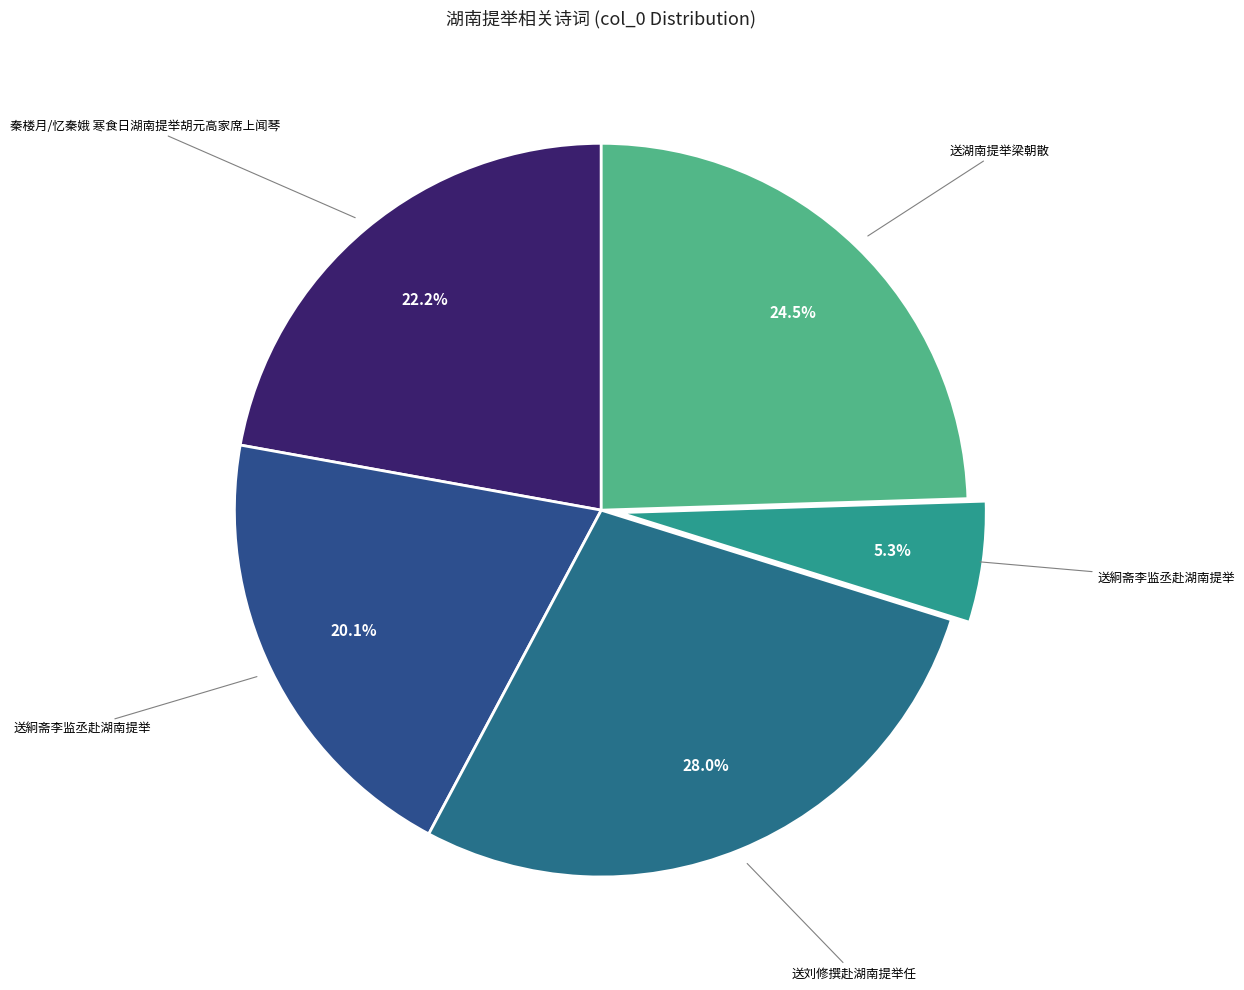

How many segments does this pie chart have?

5